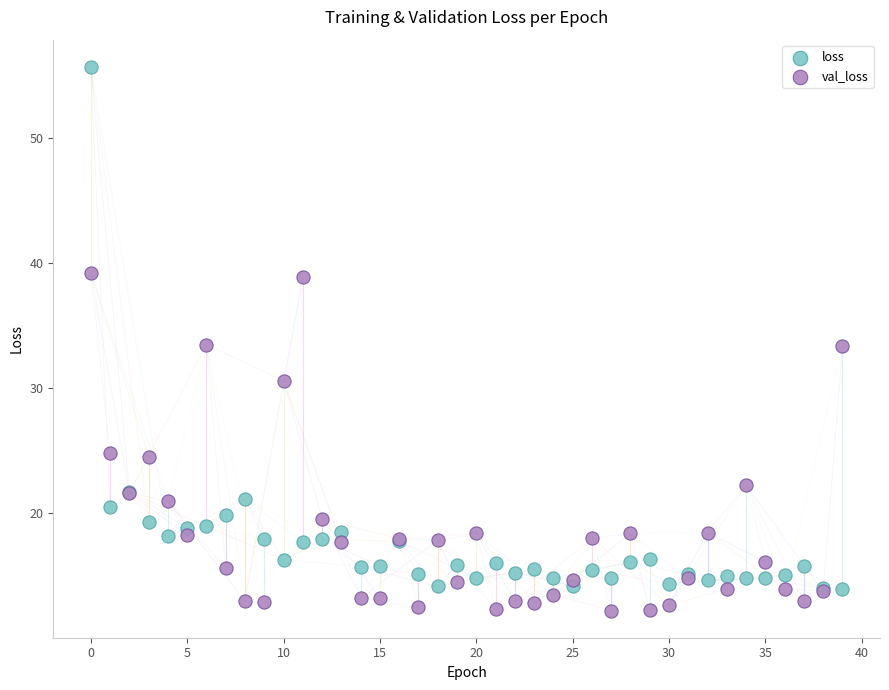

Which series reaches the minimum Y coordinate?

val_loss